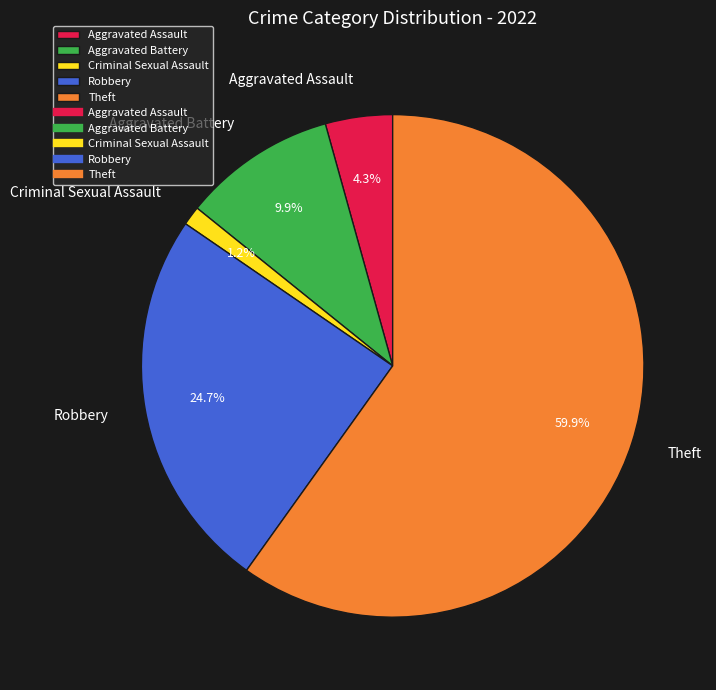

Which has a higher value, Aggravated Battery or Aggravated Assault?

Aggravated Battery